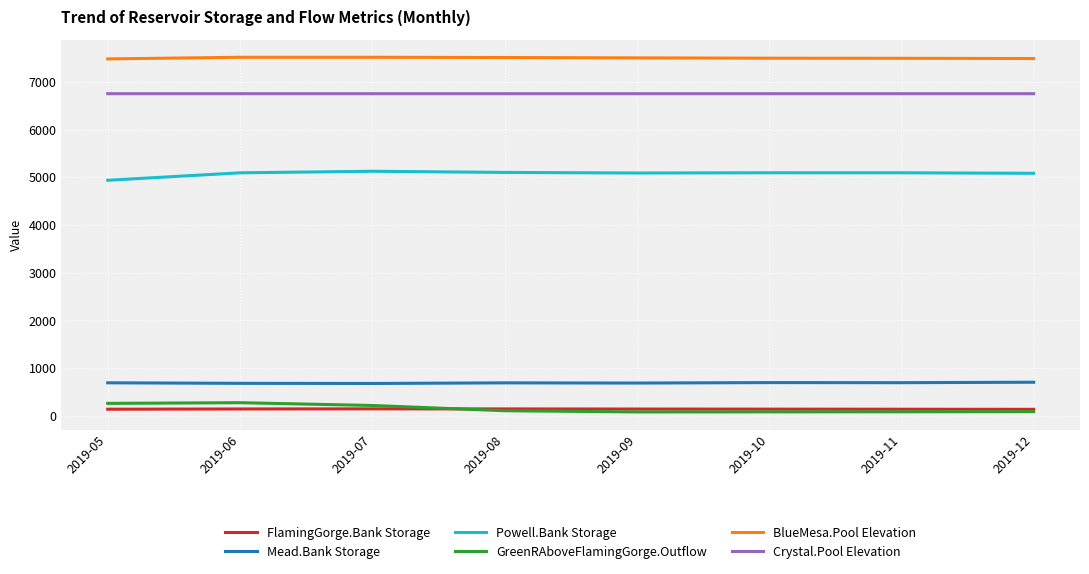

True or false: BlueMesa.Pool Elevation and Mead.Bank Storage intersect in this chart.

False